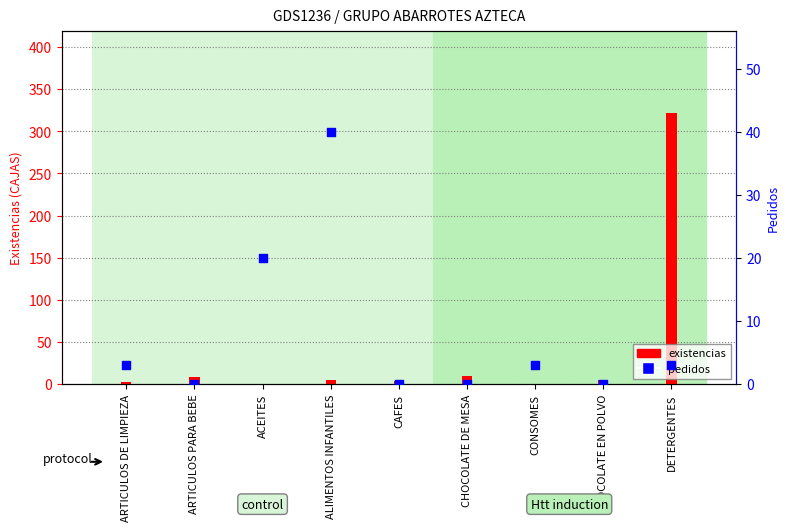

Which series has the largest Y range (max minus min)?

existencias